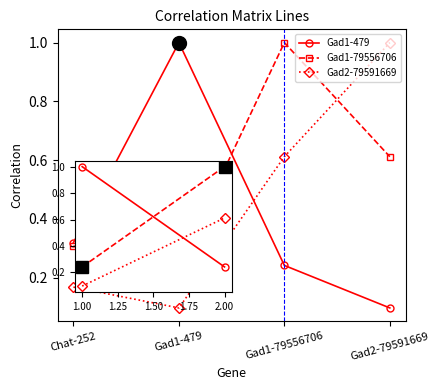

What is the difference between the maximum and minimum values in the Gad1-479 series?

0.9